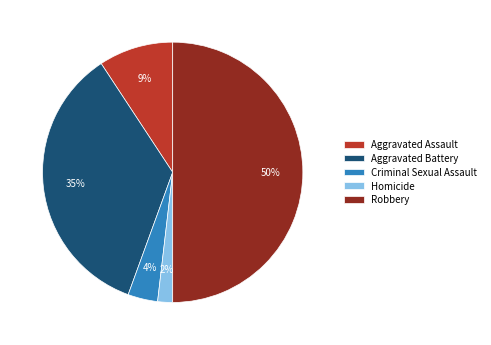

Rank the categories by value from highest to lowest.

Robbery, Aggravated Battery, Aggravated Assault, Criminal Sexual Assault, Homicide